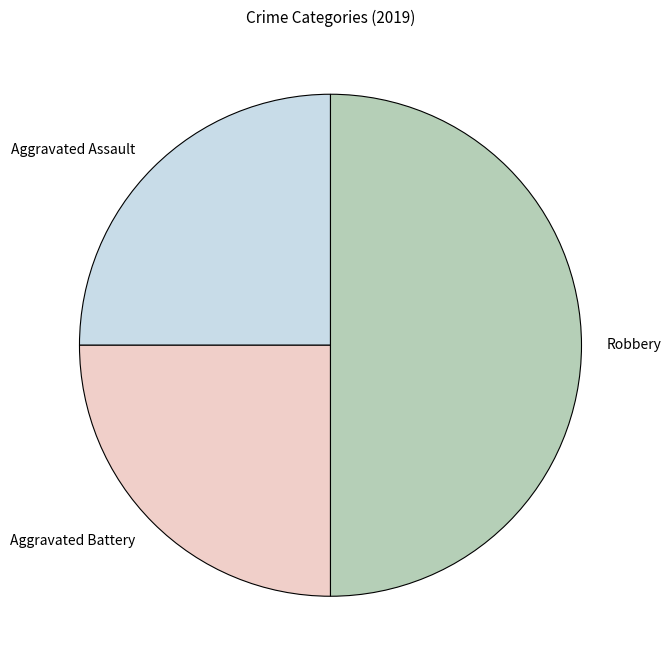

Combined, do Aggravated Battery and Robbery account for over 50%?

Yes